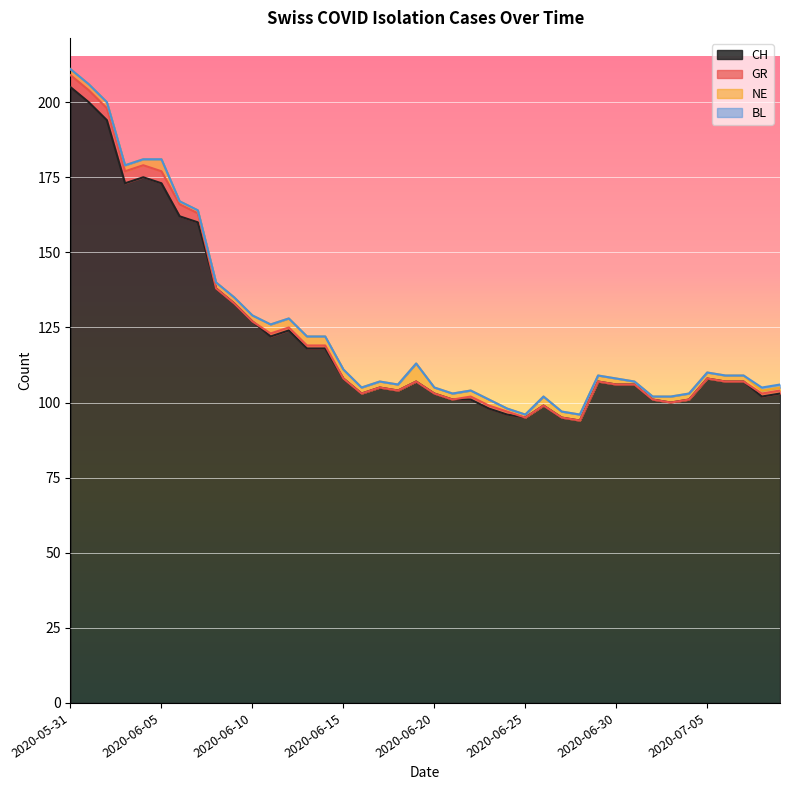

Is it true that CH equals 103 at 2020-06-16?

True